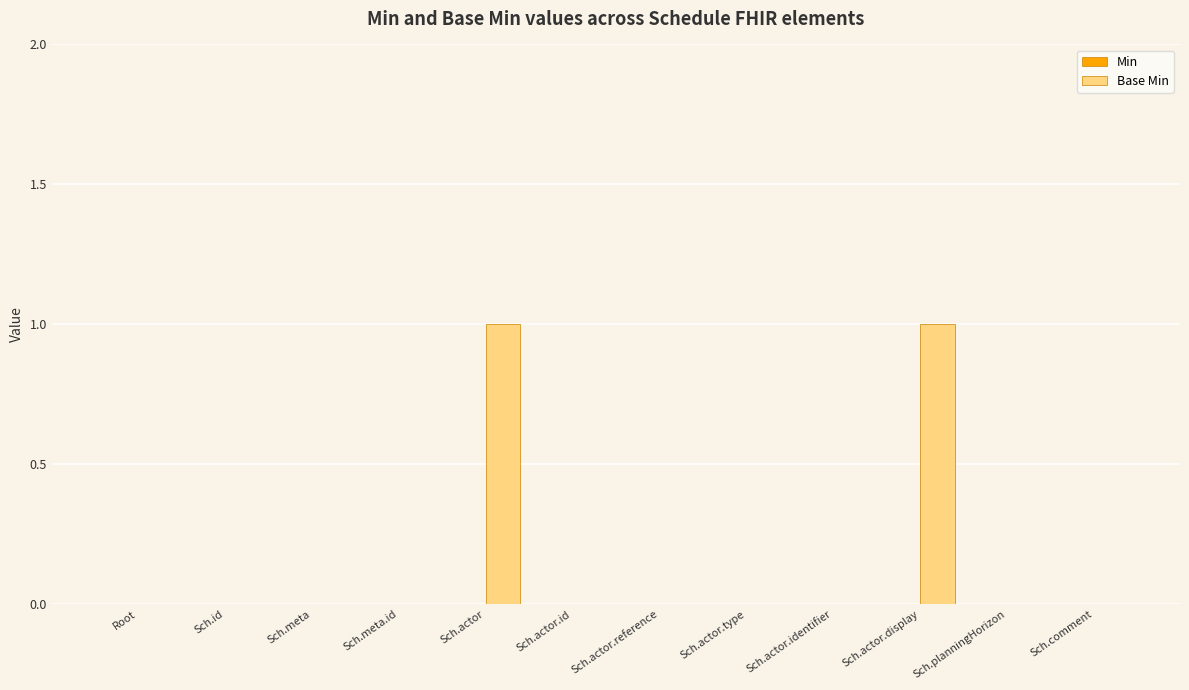

Which has a higher value, Sch.actor.identifier or Sch.actor.display?

Sch.actor.display